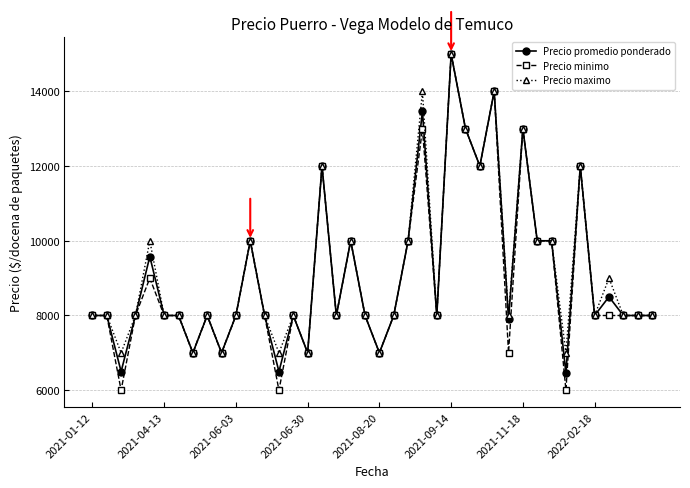

What is the maximum value for Precio promedio ponderado?

15000